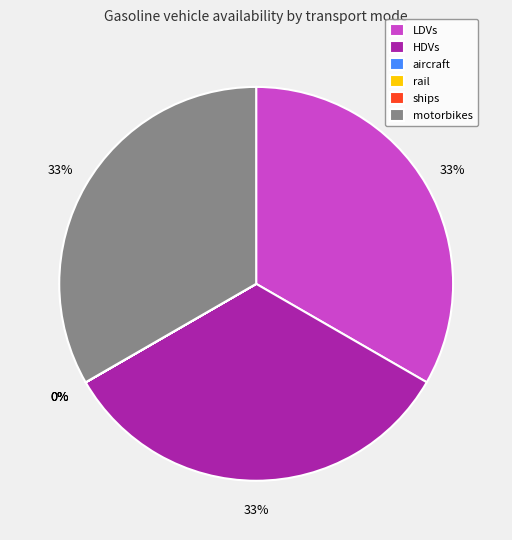

Does HDVs represent more than half of the total?

No